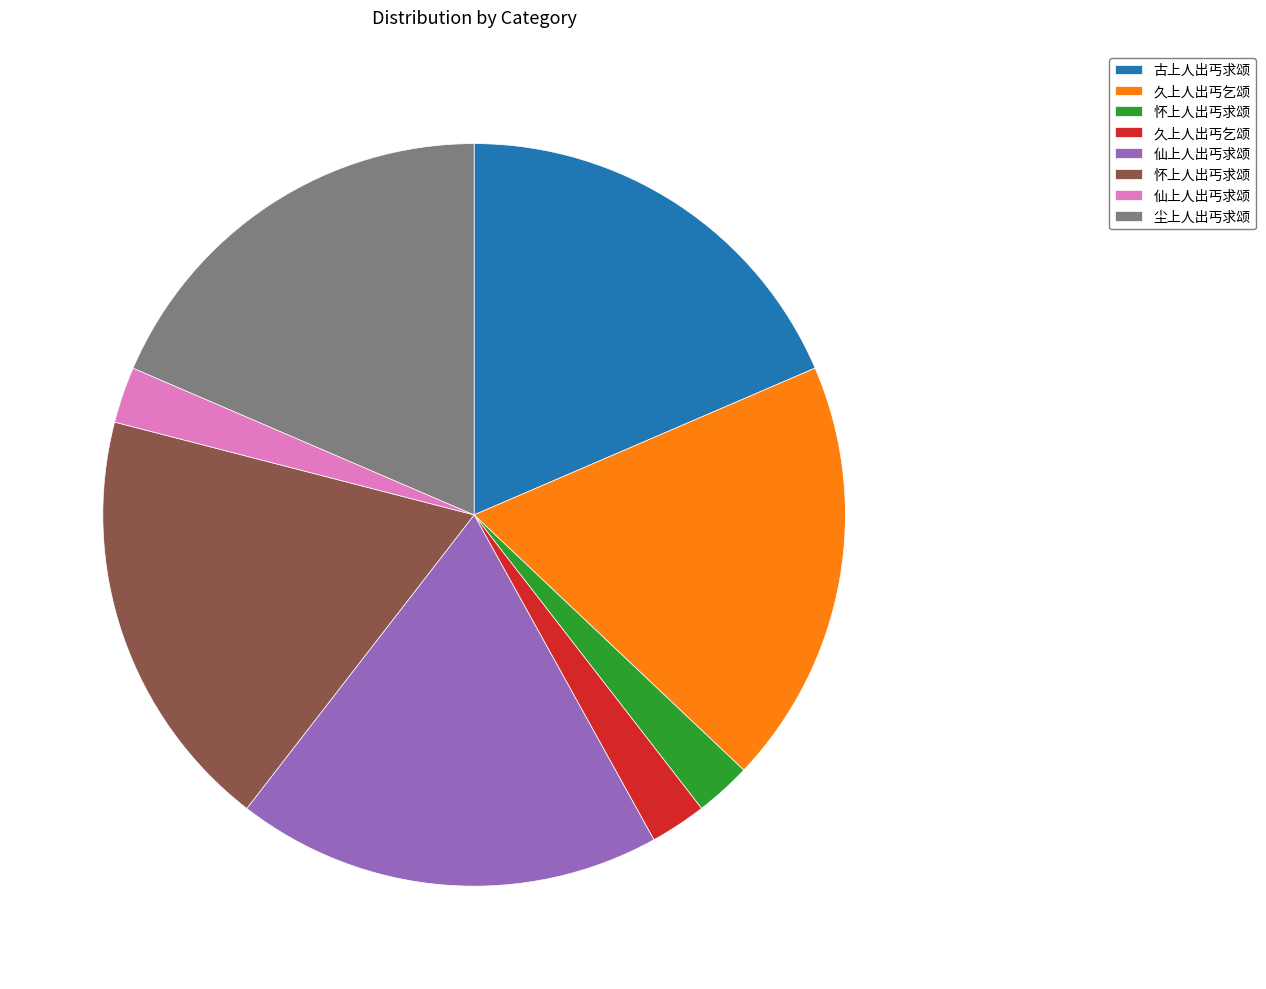

Does any single category account for the majority?

No